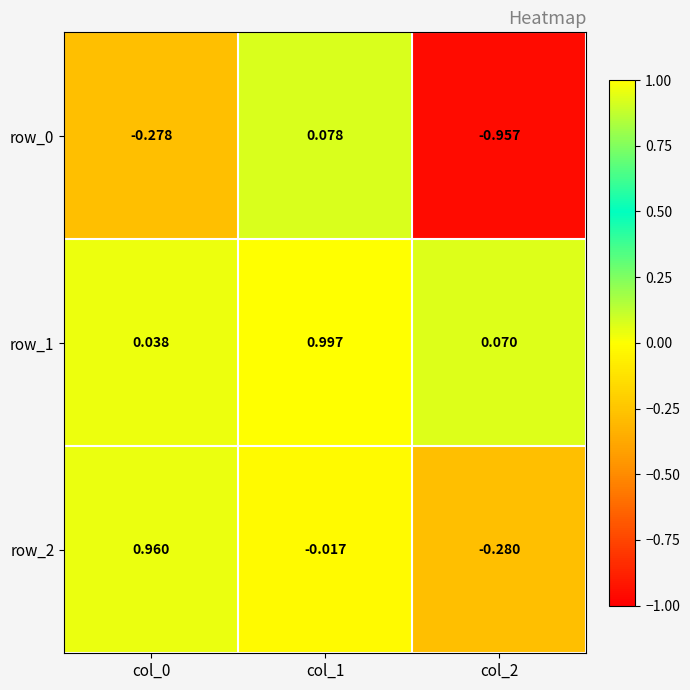

At how many categories does at least one series exceed 0?

3